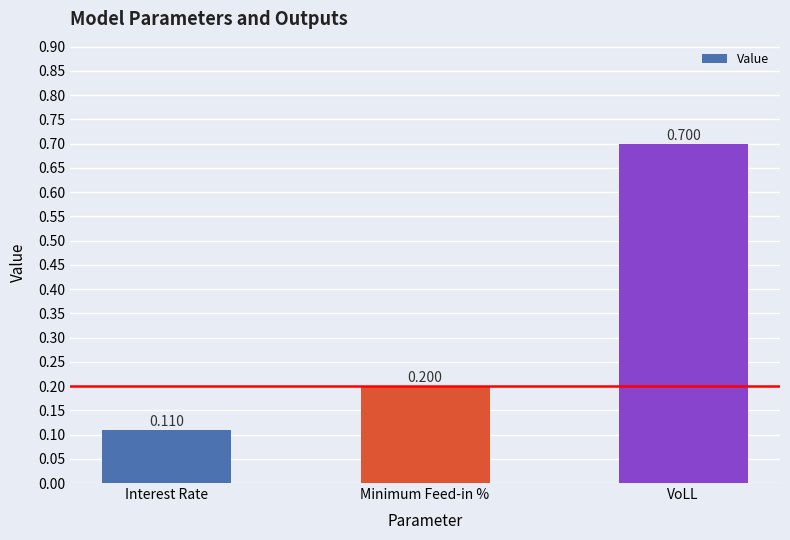

List the labels in order of value, smallest first.

Interest Rate, Minimum Feed-in %, VoLL